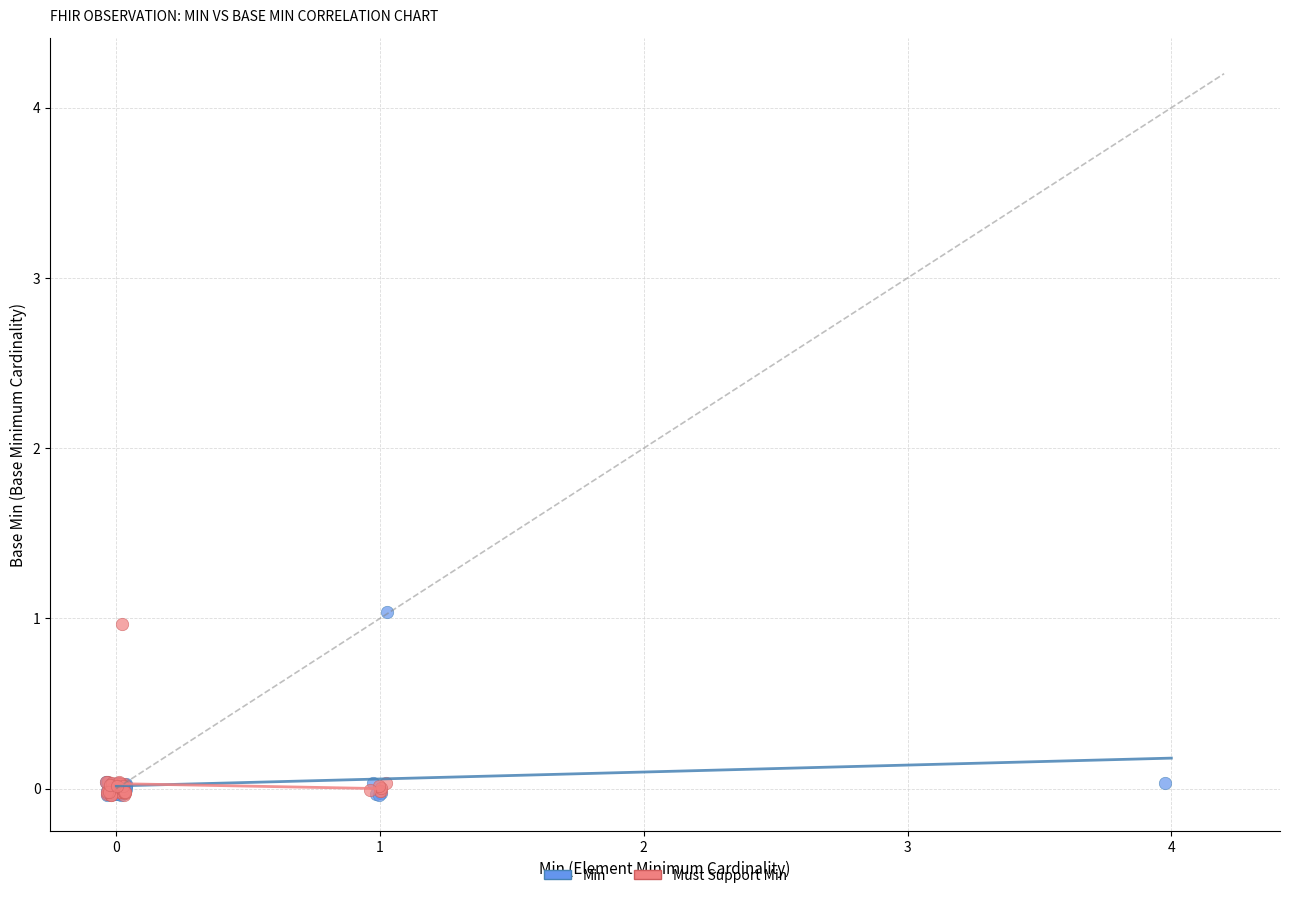

Which series has the widest spread of Y values?

Min